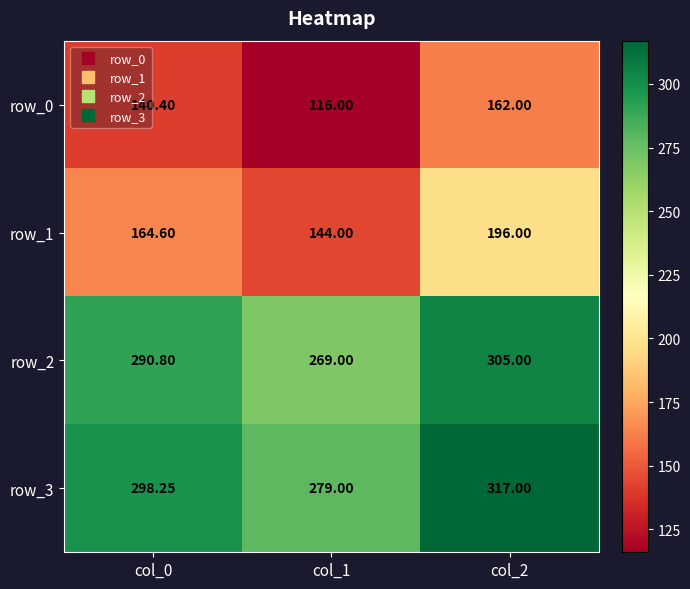

What is the total value across all series at col_1?

808.0